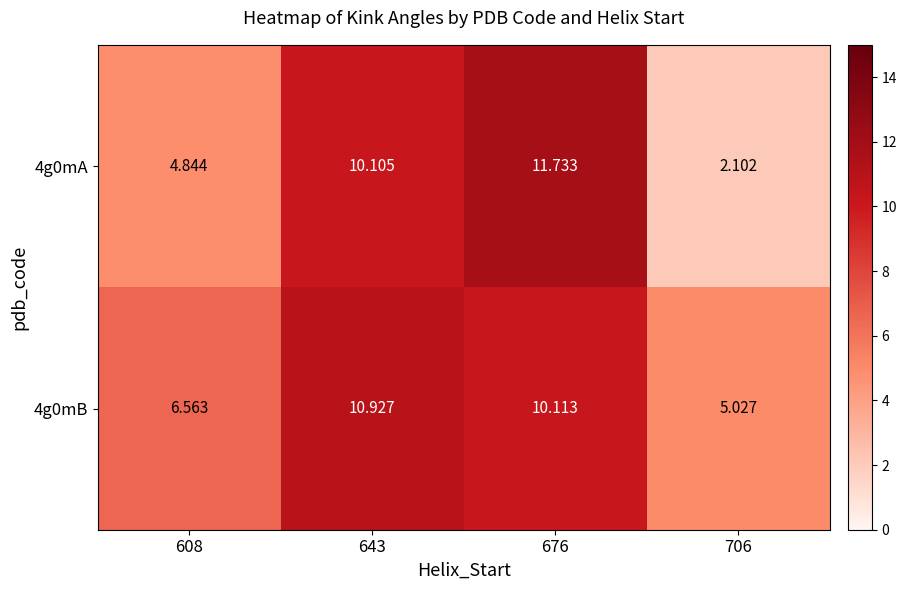

Which series has the largest total across all categories?

4g0mB